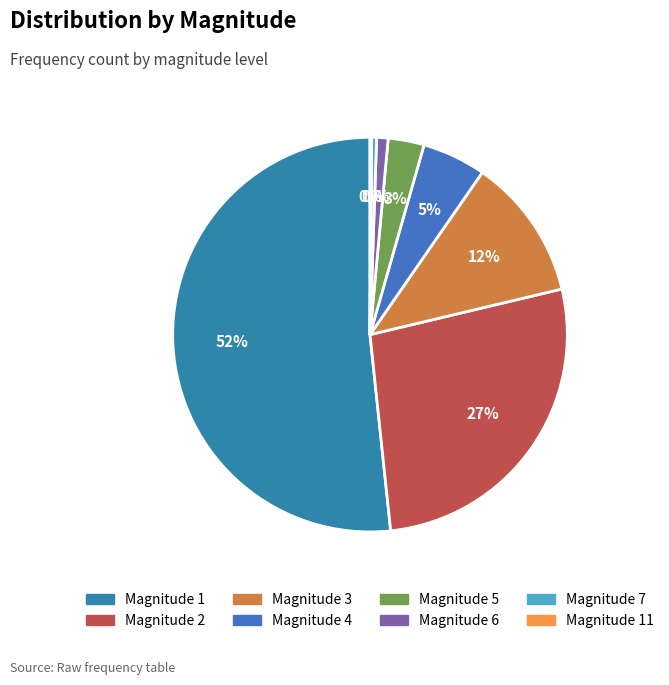

What is the smallest slice in the pie chart?

11